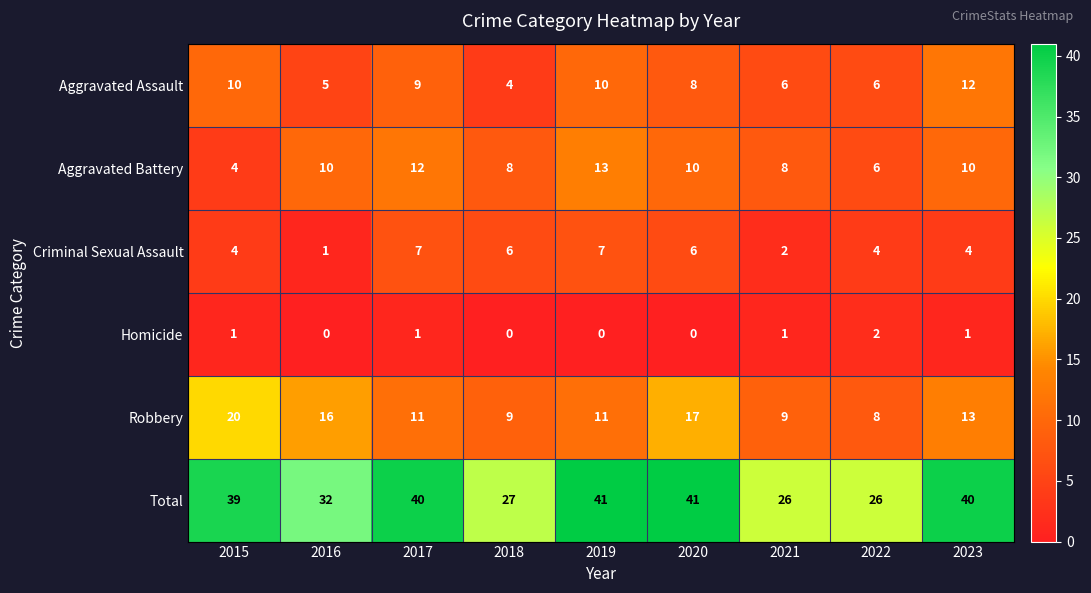

What is the difference between the highest and lowest values at 2021?

25